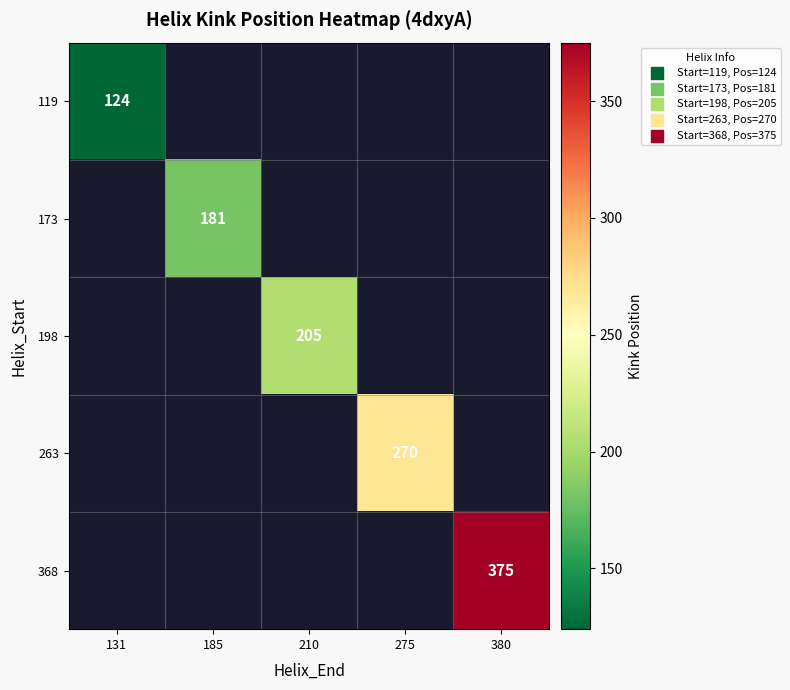

The value of 198 at 210 is 205. True or false?

True